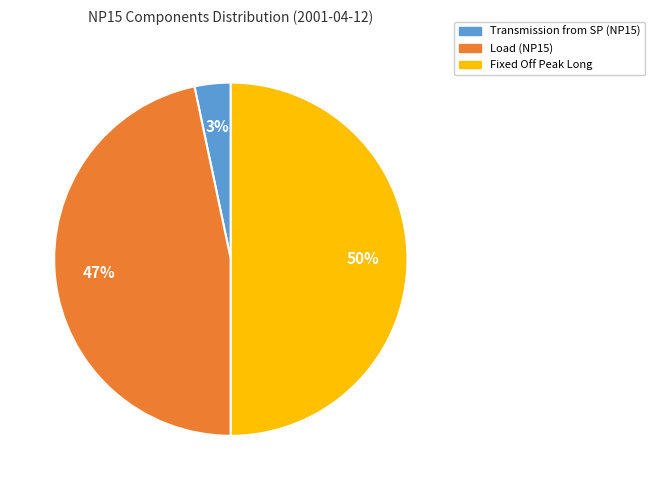

To the nearest percent, what is the difference between the largest and smallest slice percentages?

47%